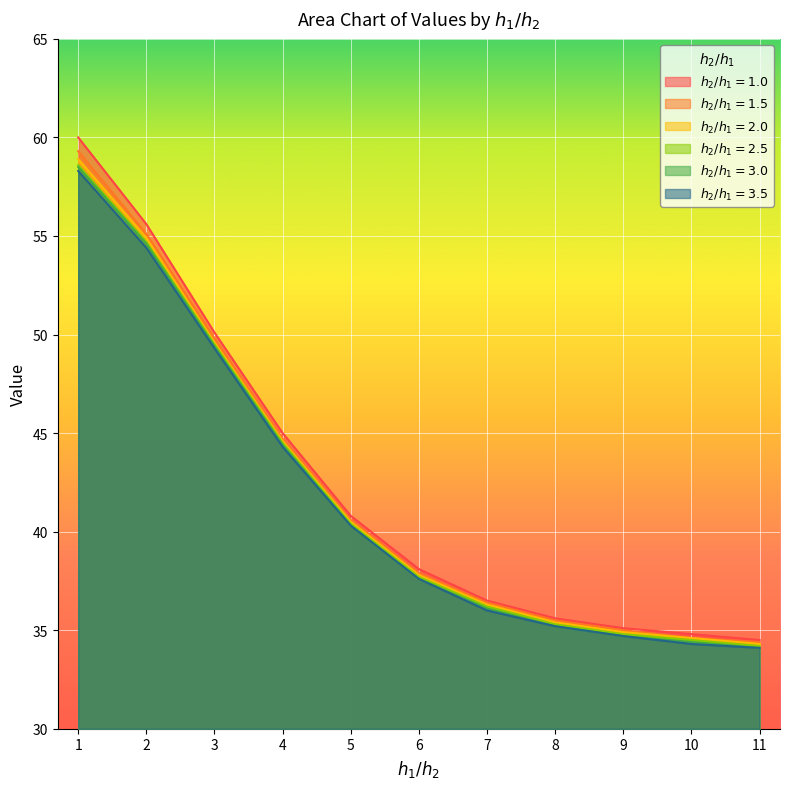

Is it true that 3.0 equals 60.0 at 8?

False